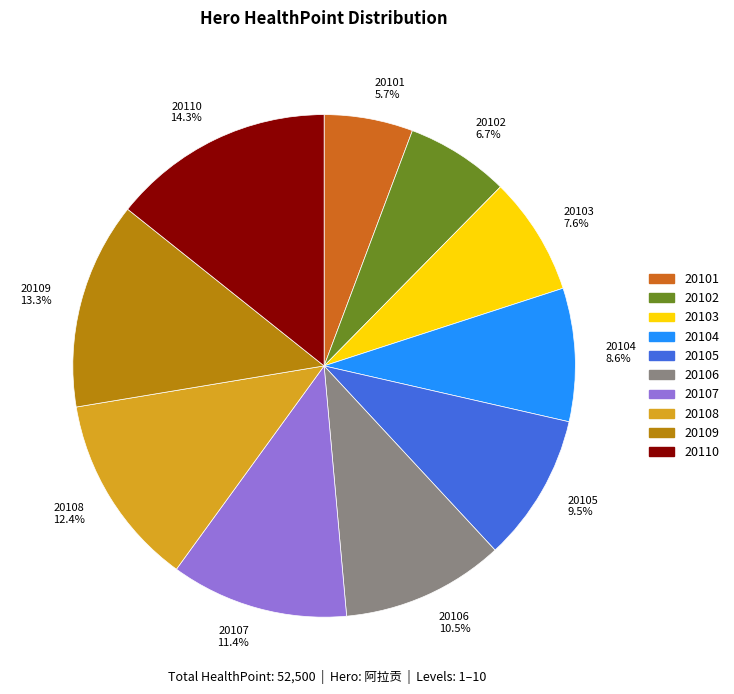

What percentage do 20101 and 20105 together represent?

15.2%